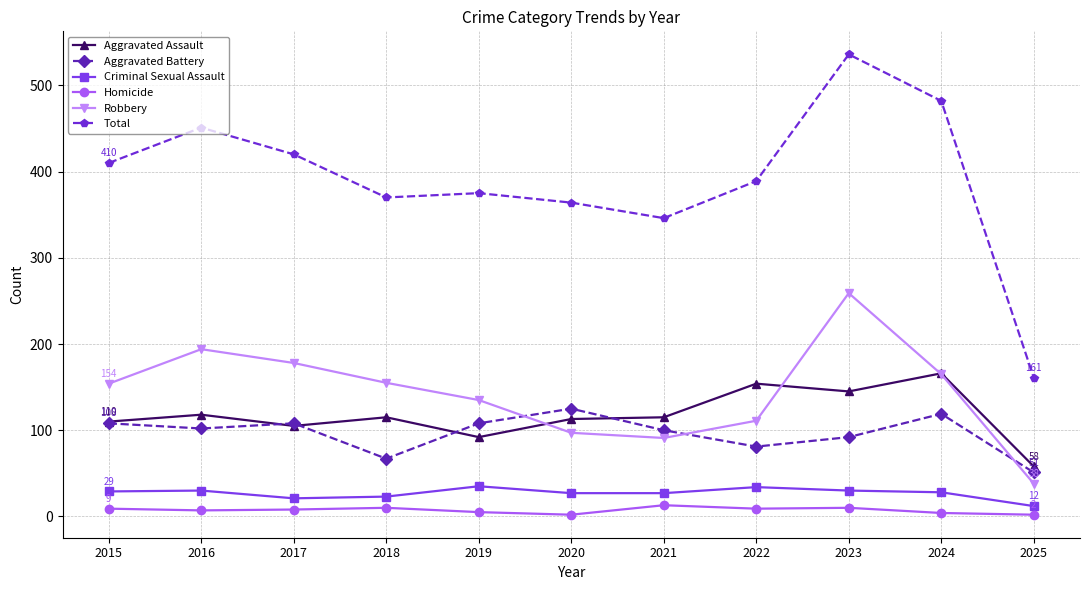

What is the total value across all series at 2022?

778